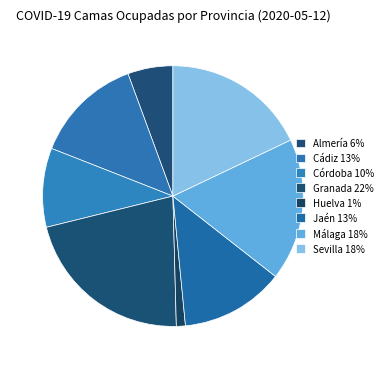

To the nearest percent, what is the average slice percentage?

12%